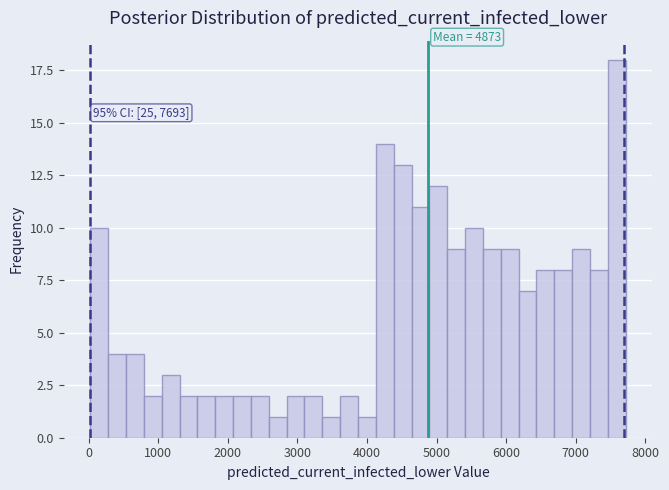

Read against the x-axis, roughly where is the centre of the tallest bar?

7600